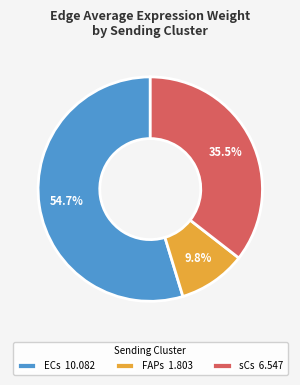

What percentage is NOT represented by sCs 6.547?

64.5%